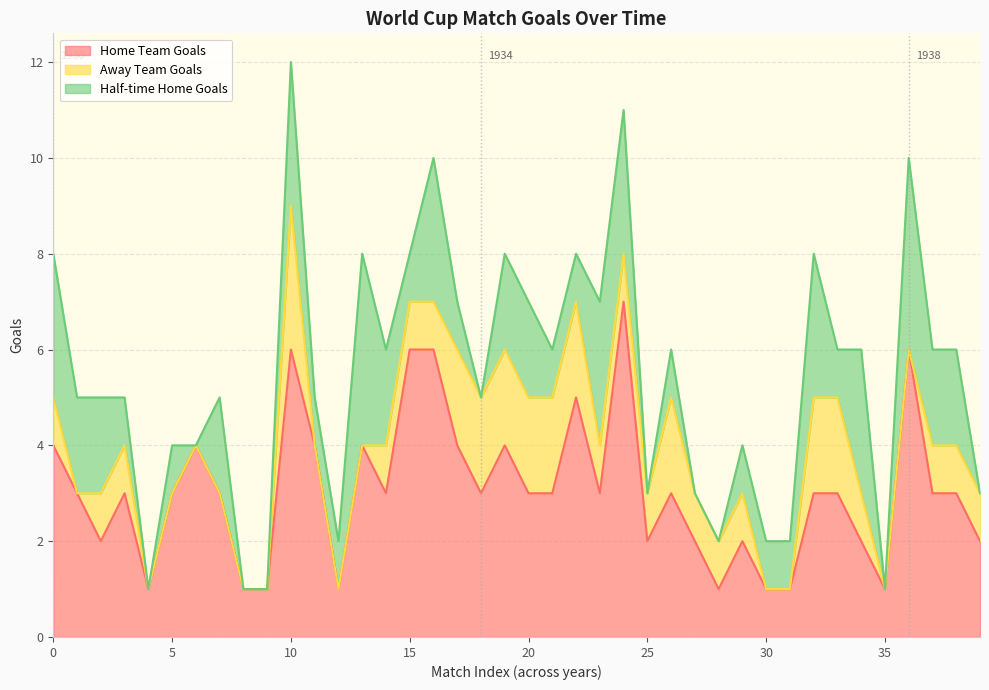

How many interior local peaks does the Home Team Goals series have?

10